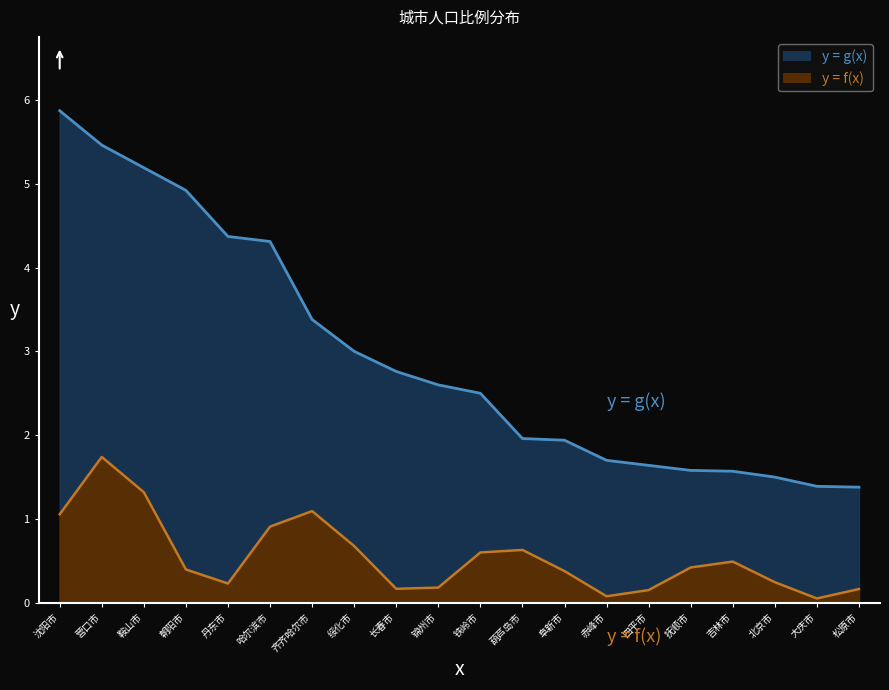

How many lines are shown in the chart?

1